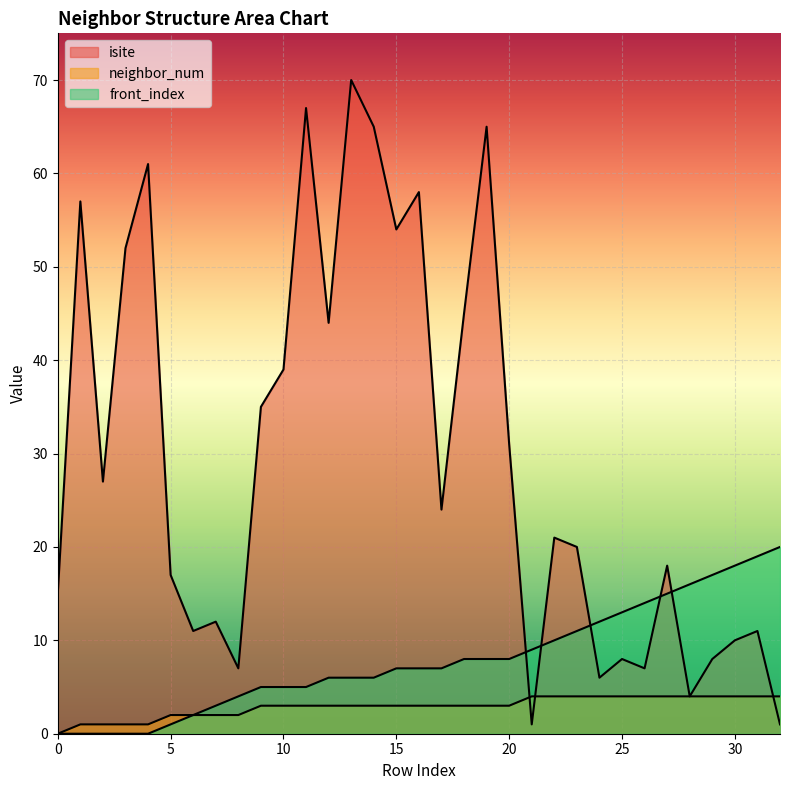

Does the chart display data point markers on the line(s)?

No